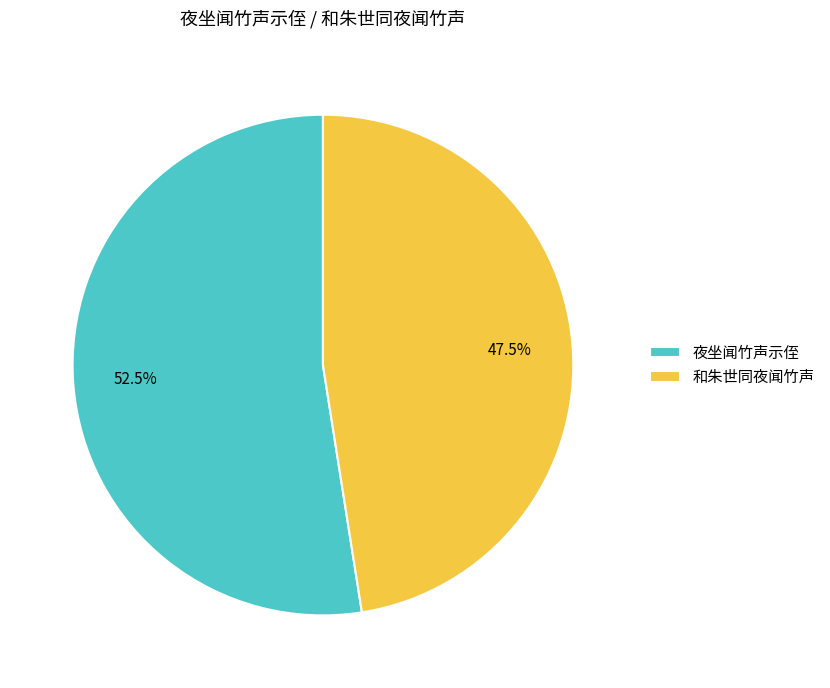

Count the number of slices in the pie.

2